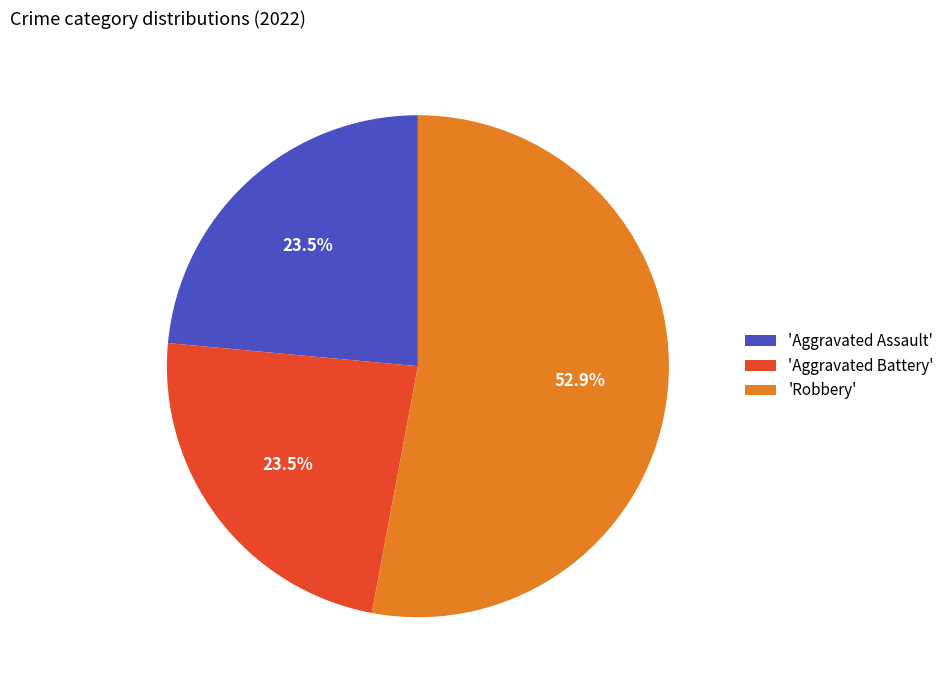

Which slice is the largest?

'Robbery'